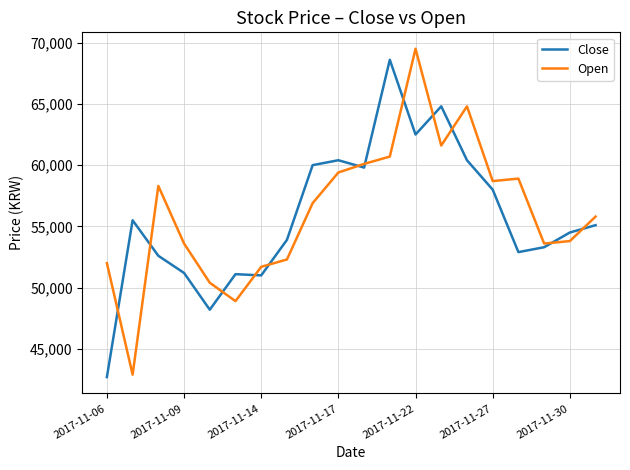

What is the highest value of the Close series?

68600